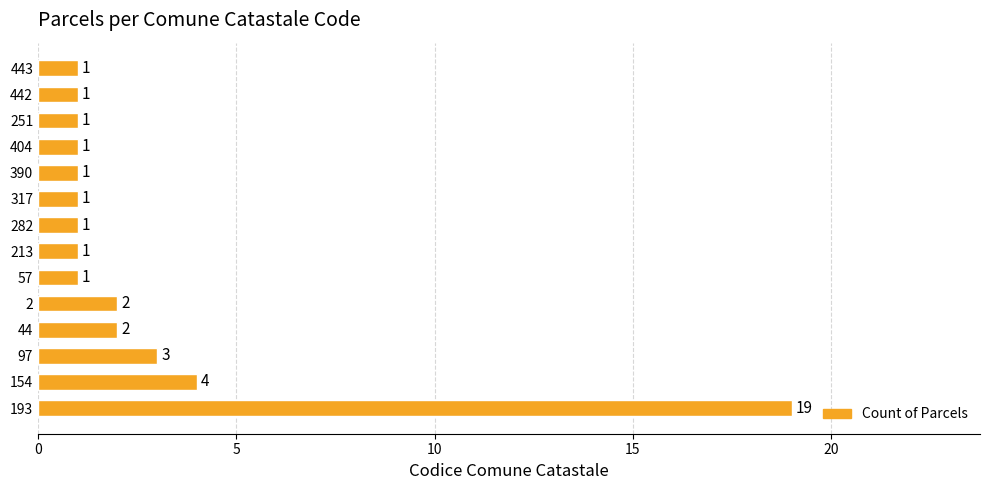

What is the sum of all values?

39